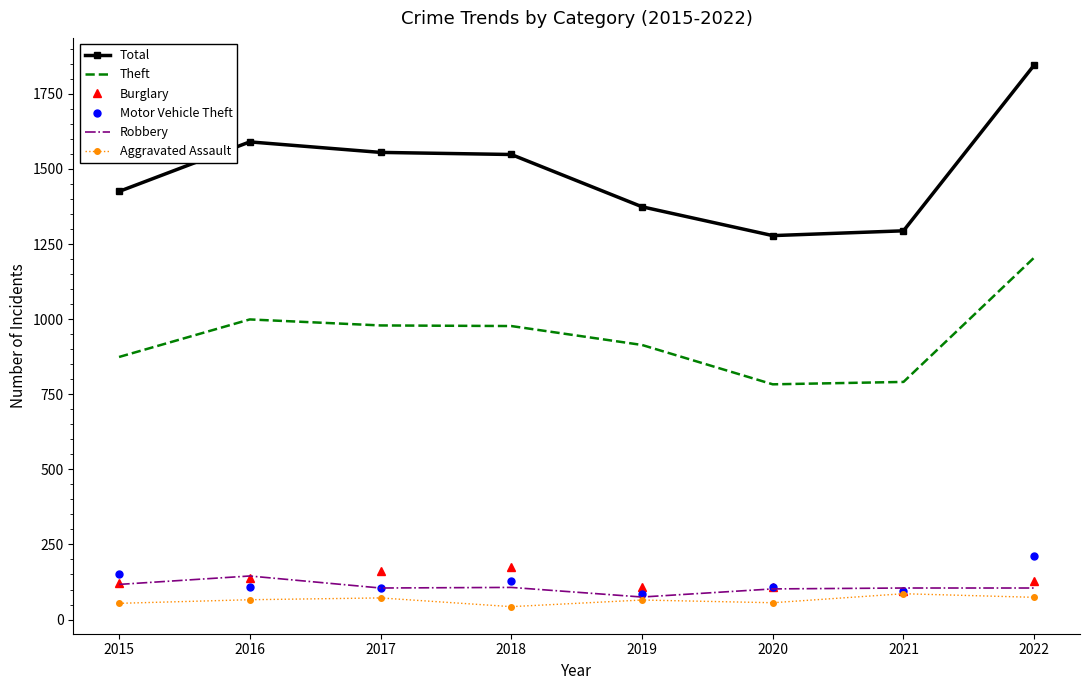

True or false: Robbery has a value of 102 at 2020.

True